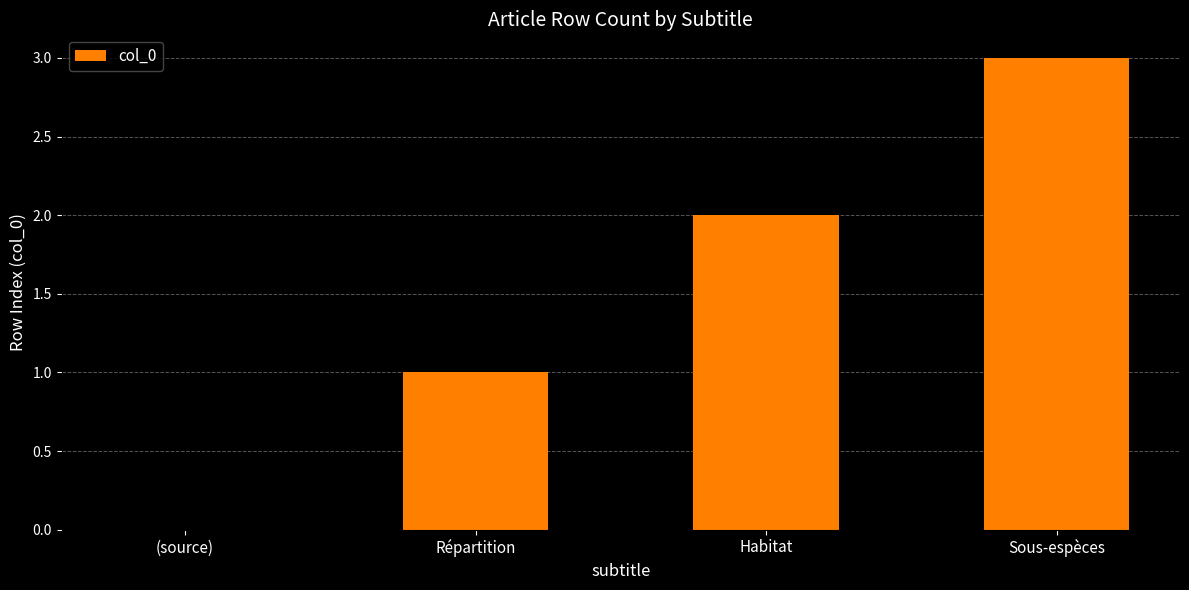

Which label corresponds to the largest value in the chart?

Sous-espèces